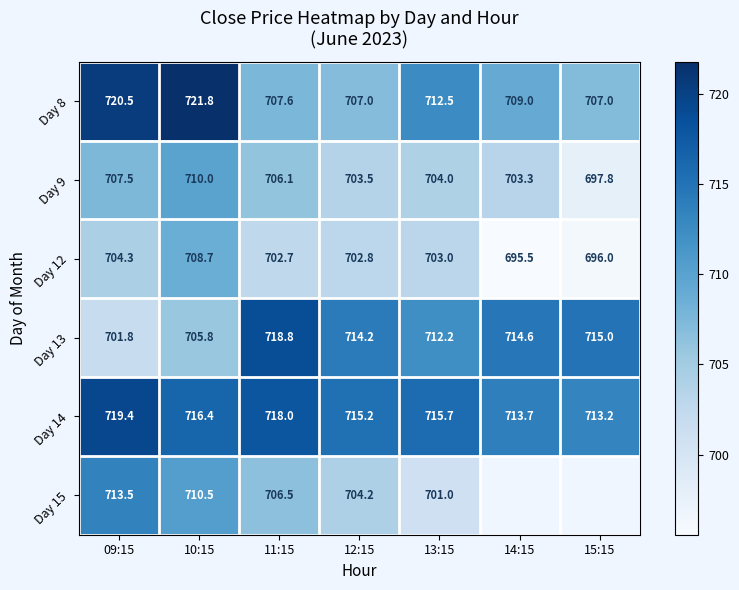

Which has a higher value, 15:15 or 12:15?

15:15